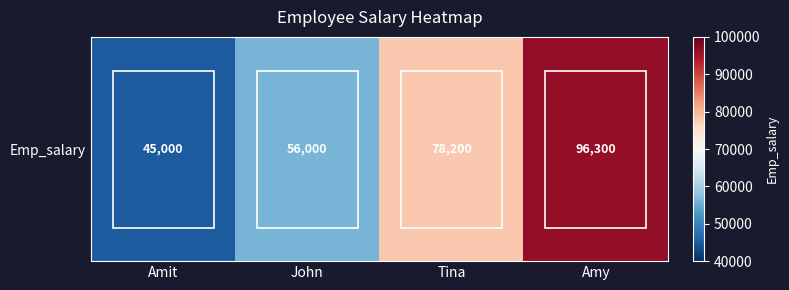

Is it true that the value at John is 32238?

False